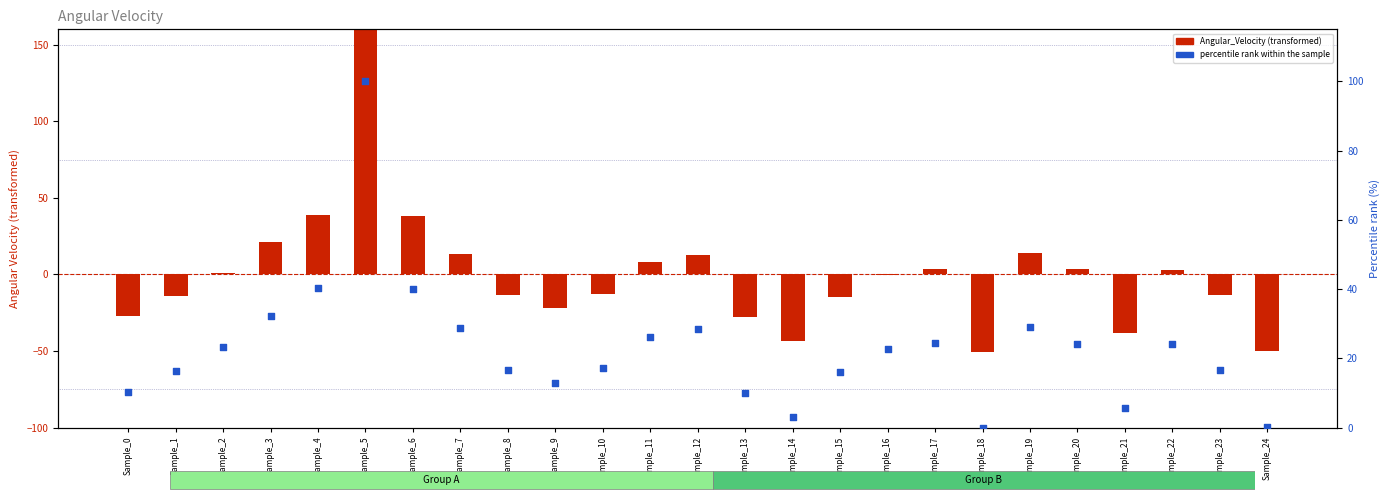

At which category is the sum across all series the highest?

Sample_5